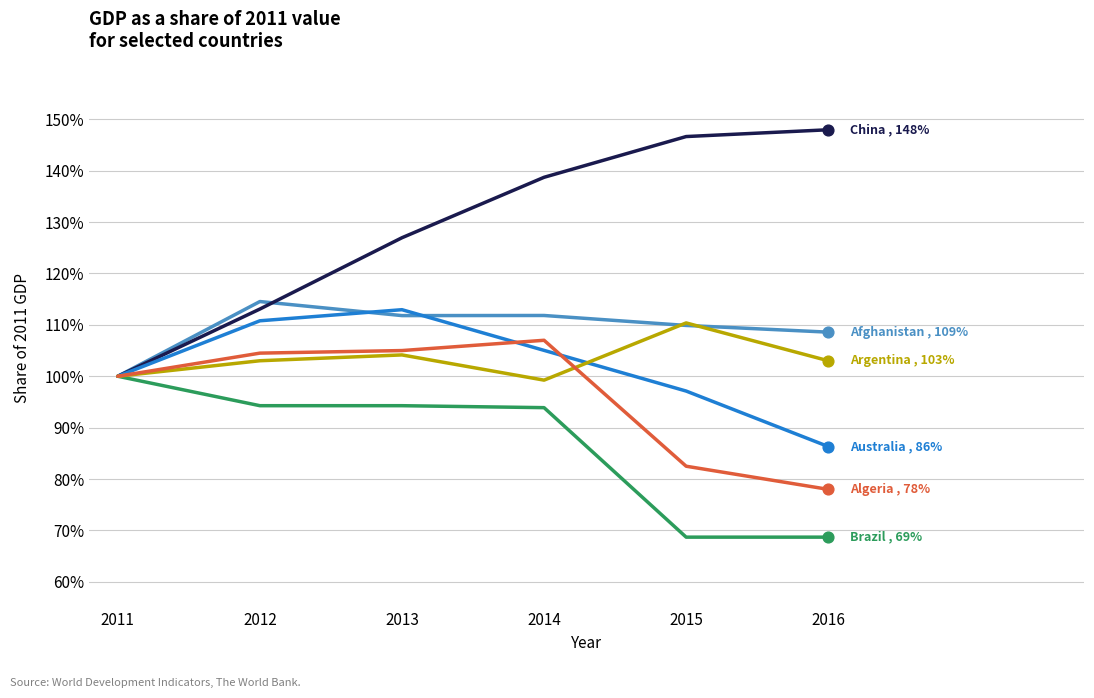

What is the total value across all series at 2011?

600.0